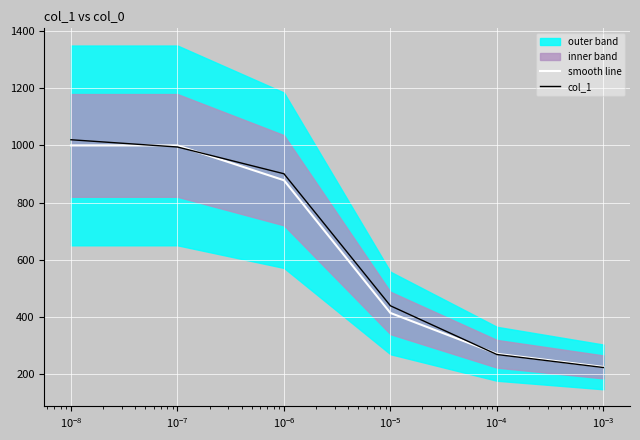

What is the average value of the col_1 series?

640.4